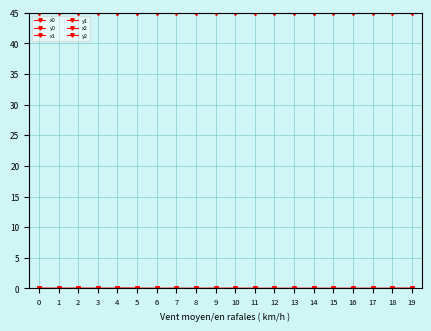

The value of y0 at 13 is 0.0. True or false?

True